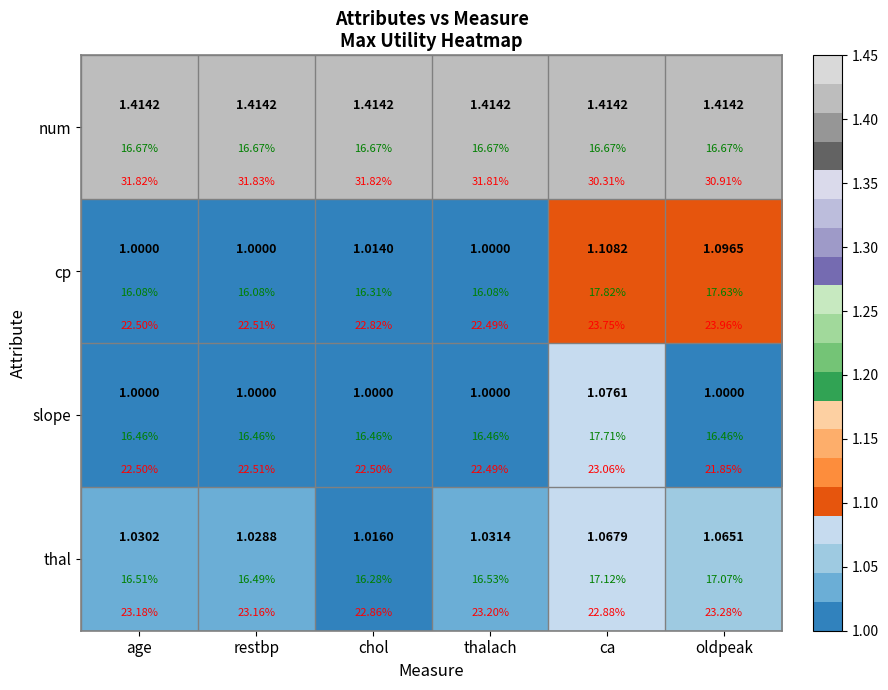

What is the difference between the maximum and minimum values in the cp series?

0.1